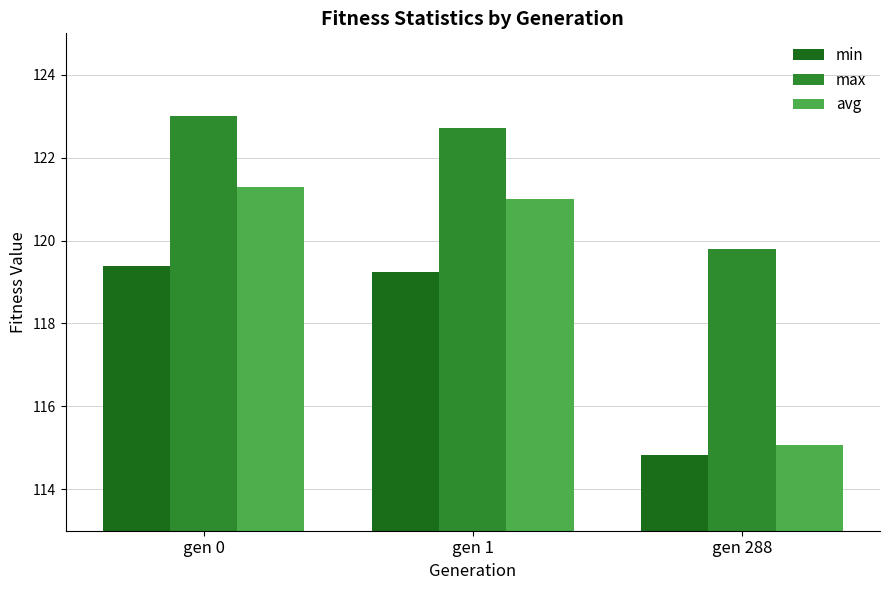

At gen 1, list the series in order from smallest to largest.

min, avg, max